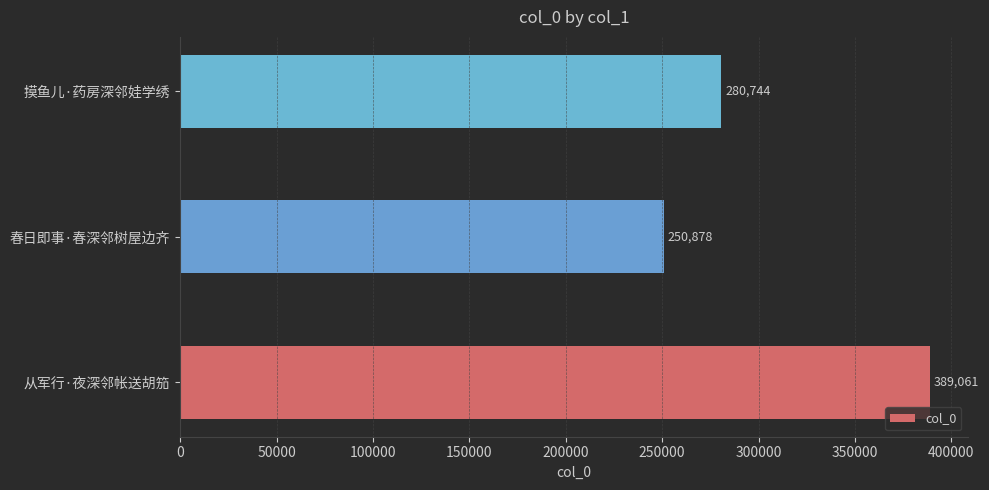

Reading bottom to top, extract all data points from this chart.

从军行·夜深邻帐送胡笳=389061	春日即事·春深邻树屋边齐=250878	摸鱼儿·药房深邻娃学绣=280744